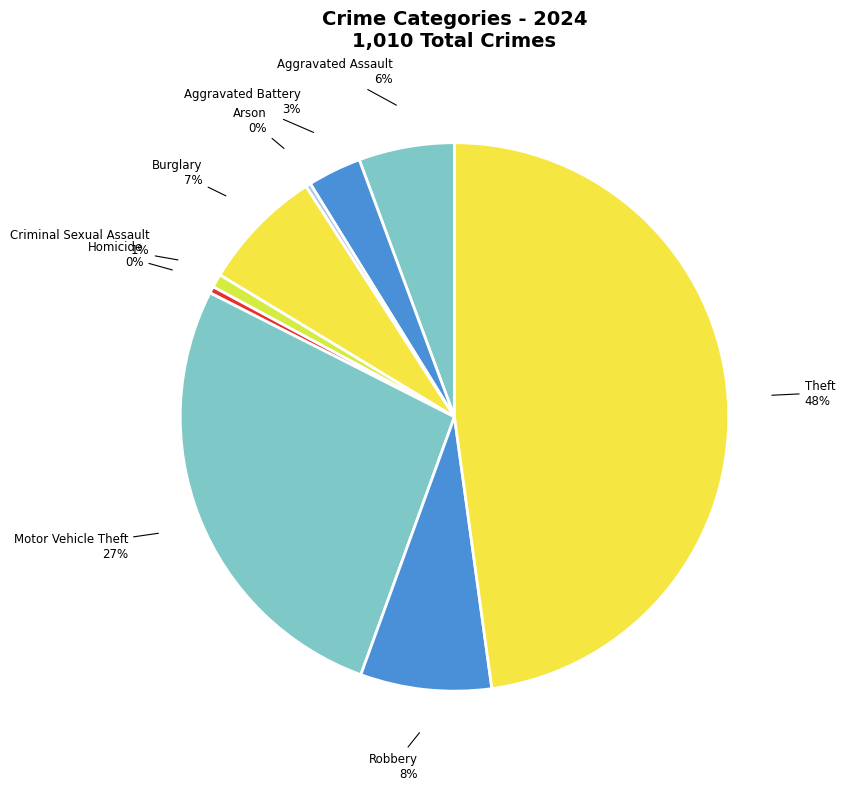

Which slice is the smallest?

Arson